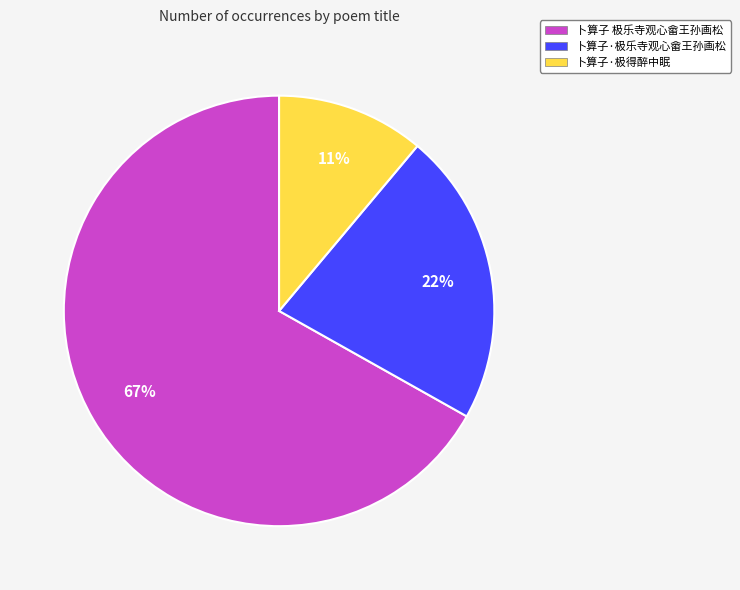

Is the sum of 卜算子·极得醉中眠 and 卜算子 极乐寺观心畲王孙画松 greater than half?

Yes